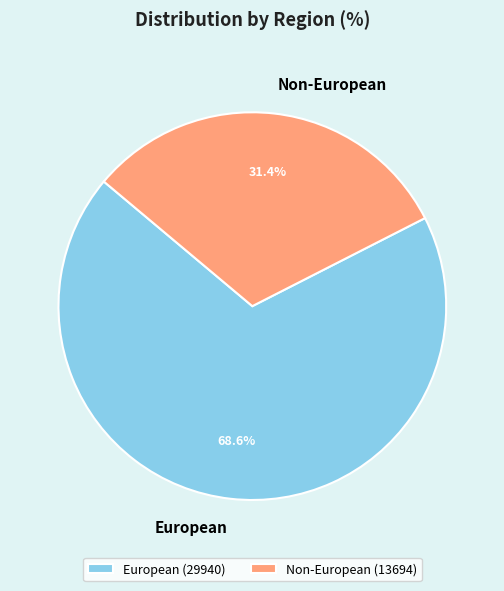

Between European and Non-European, which is larger?

European